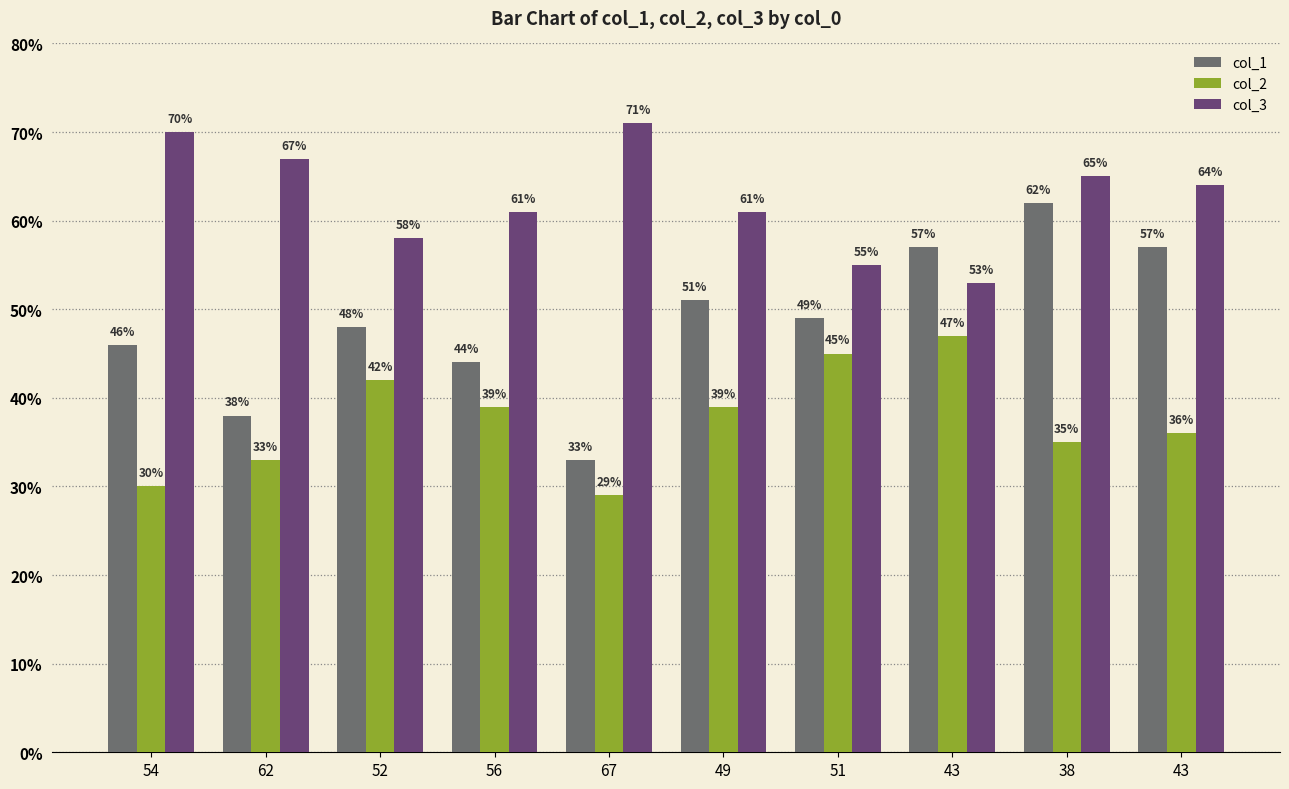

At which category does the chart reach its peak across all series?

67